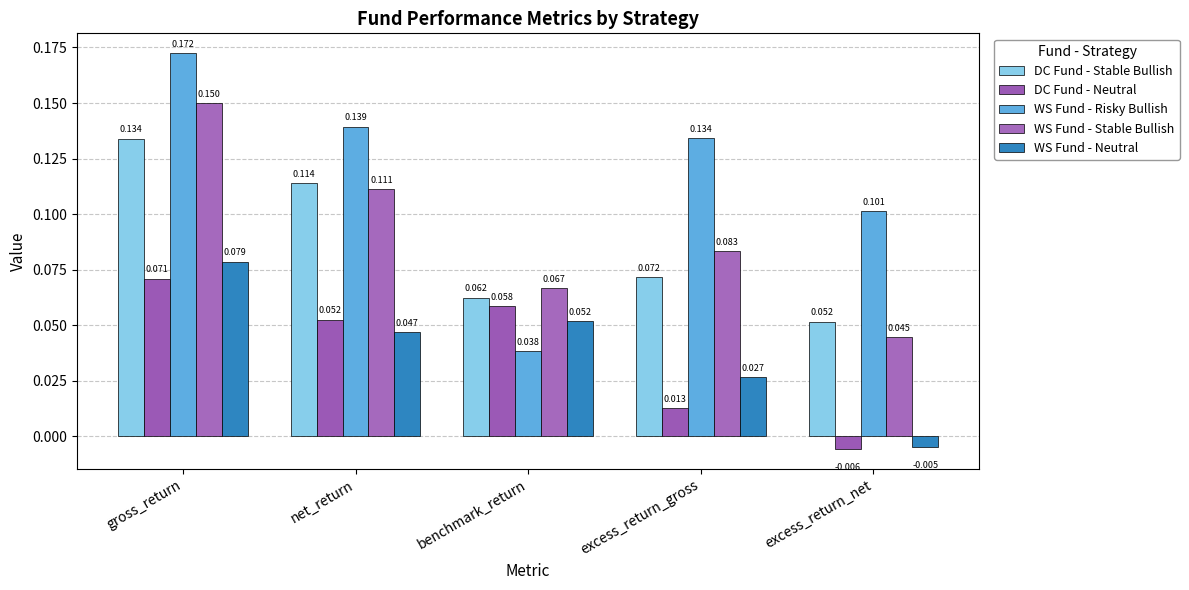

How many groups of bars are there?

5